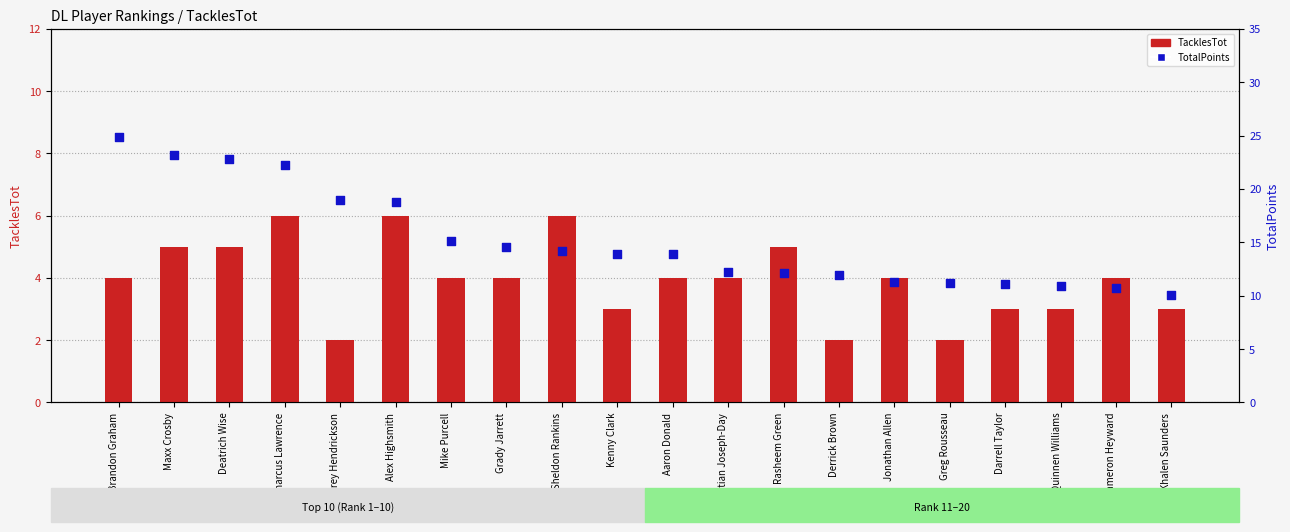

At how many categories does at least one series exceed 20?

4